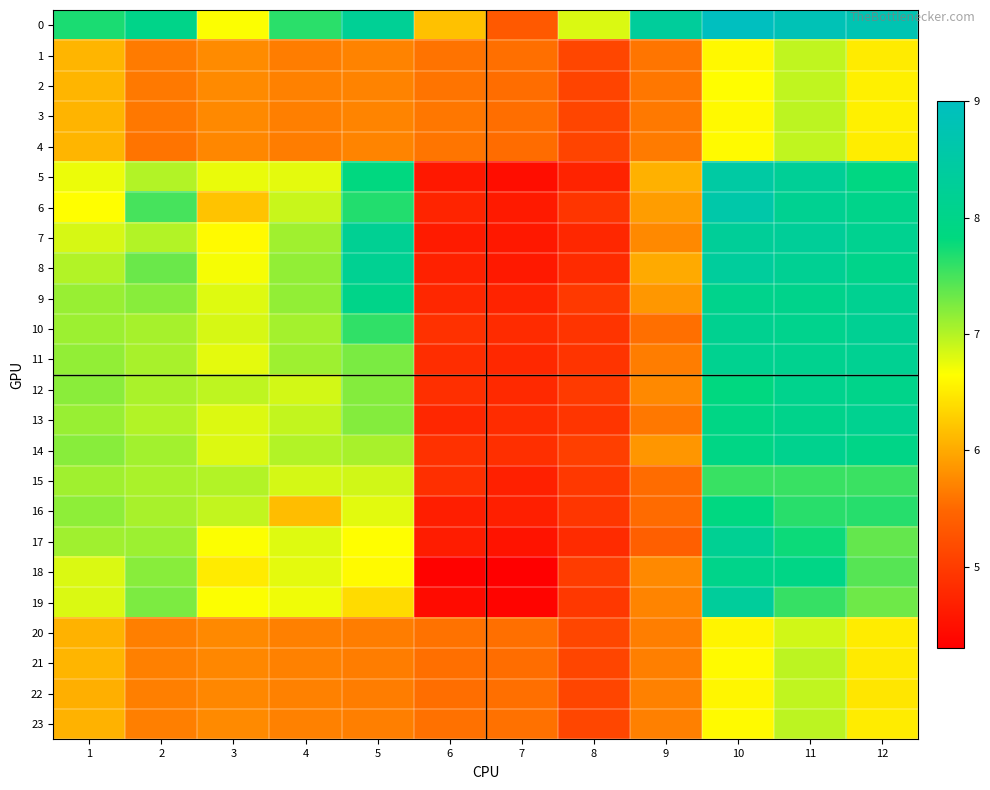

Reading left to right, transcribe all the data shown in this chart.

0: 1=7.7	2=8.0	3=6.7	4=7.6	5=8.2	6=6.2	7=5.3	8=6.8	9=8.3	10=9.0	11=8.8	12=8.8
1: 1=6.1	2=5.6	3=5.8	4=5.7	5=5.7	6=5.6	7=5.6	8=5.1	9=5.6	10=6.6	11=6.9	12=6.5
2: 1=6.1	2=5.6	3=5.8	4=5.7	5=5.7	6=5.6	7=5.5	8=5.1	9=5.6	10=6.6	11=6.9	12=6.5
3: 1=6.1	2=5.6	3=5.7	4=5.7	5=5.7	6=5.6	7=5.5	8=5.1	9=5.6	10=6.6	11=7.0	12=6.5
4: 1=6.1	2=5.6	3=5.7	4=5.7	5=5.7	6=5.6	7=5.5	8=5.1	9=5.6	10=6.6	11=6.9	12=6.5
5: 1=6.7	2=7.0	3=6.8	4=6.8	5=7.8	6=4.6	7=4.5	8=4.7	9=6.1	10=8.5	11=8.3	12=7.9
6: 1=6.6	2=7.5	3=6.2	4=6.9	5=7.7	6=4.7	7=4.6	8=4.9	9=5.9	10=8.6	11=8.2	12=8.0
7: 1=6.8	2=7.0	3=6.6	4=7.1	5=8.2	6=4.6	7=4.6	8=4.8	9=5.7	10=8.3	11=8.3	12=8.1
8: 1=7.0	2=7.3	3=6.7	4=7.2	5=8.2	6=4.7	7=4.6	8=4.8	9=6.0	10=8.3	11=8.2	12=8.0
9: 1=7.1	2=7.2	3=6.8	4=7.2	5=8.0	6=4.8	7=4.7	8=5.0	9=5.9	10=8.1	11=8.1	12=8.2
10: 1=7.1	2=7.1	3=6.8	4=7.1	5=7.6	6=4.9	7=4.8	8=4.9	9=5.5	10=8.1	11=8.1	12=8.2
11: 1=7.1	2=7.0	3=6.8	4=7.1	5=7.3	6=4.8	7=4.8	8=4.9	9=5.7	10=8.1	11=8.1	12=8.2
12: 1=7.2	2=7.0	3=7.0	4=6.9	5=7.2	6=4.8	7=4.8	8=5.0	9=5.8	10=7.8	11=8.1	12=8.0
13: 1=7.1	2=7.0	3=6.8	4=6.9	5=7.2	6=4.8	7=4.8	8=4.9	9=5.6	10=7.9	11=8.1	12=8.1
14: 1=7.2	2=7.1	3=6.8	4=7.0	5=7.1	6=4.9	7=4.8	8=5.0	9=5.8	10=7.9	11=8.1	12=8.0
15: 1=7.1	2=7.0	3=7.0	4=6.8	5=6.9	6=4.8	7=4.7	8=5.0	9=5.5	10=7.6	11=7.6	12=7.6
16: 1=7.2	2=7.1	3=6.9	4=6.2	5=6.8	6=4.7	7=4.7	8=4.9	9=5.5	10=7.9	11=7.6	12=7.6
17: 1=7.1	2=7.1	3=6.7	4=6.8	5=6.6	6=4.6	7=4.5	8=4.8	9=5.4	10=8.2	11=7.8	12=7.4
18: 1=6.8	2=7.2	3=6.5	4=6.8	5=6.6	6=4.3	7=4.3	8=5.0	9=5.8	10=8.0	11=7.9	12=7.4
19: 1=6.8	2=7.2	3=6.7	4=6.7	5=6.4	6=4.4	7=4.4	8=5.0	9=5.7	10=8.3	11=7.6	12=7.3
20: 1=6.1	2=5.7	3=5.7	4=5.7	5=5.6	6=5.6	7=5.6	8=5.1	9=5.7	10=6.6	11=6.9	12=6.5
21: 1=6.1	2=5.7	3=5.7	4=5.7	5=5.7	6=5.6	7=5.5	8=5.1	9=5.7	10=6.6	11=7.0	12=6.5
22: 1=6.0	2=5.7	3=5.7	4=5.7	5=5.7	6=5.5	7=5.5	8=5.1	9=5.7	10=6.6	11=6.9	12=6.5
23: 1=6.1	2=5.7	3=5.8	4=5.7	5=5.7	6=5.6	7=5.6	8=5.1	9=5.7	10=6.6	11=7.0	12=6.5